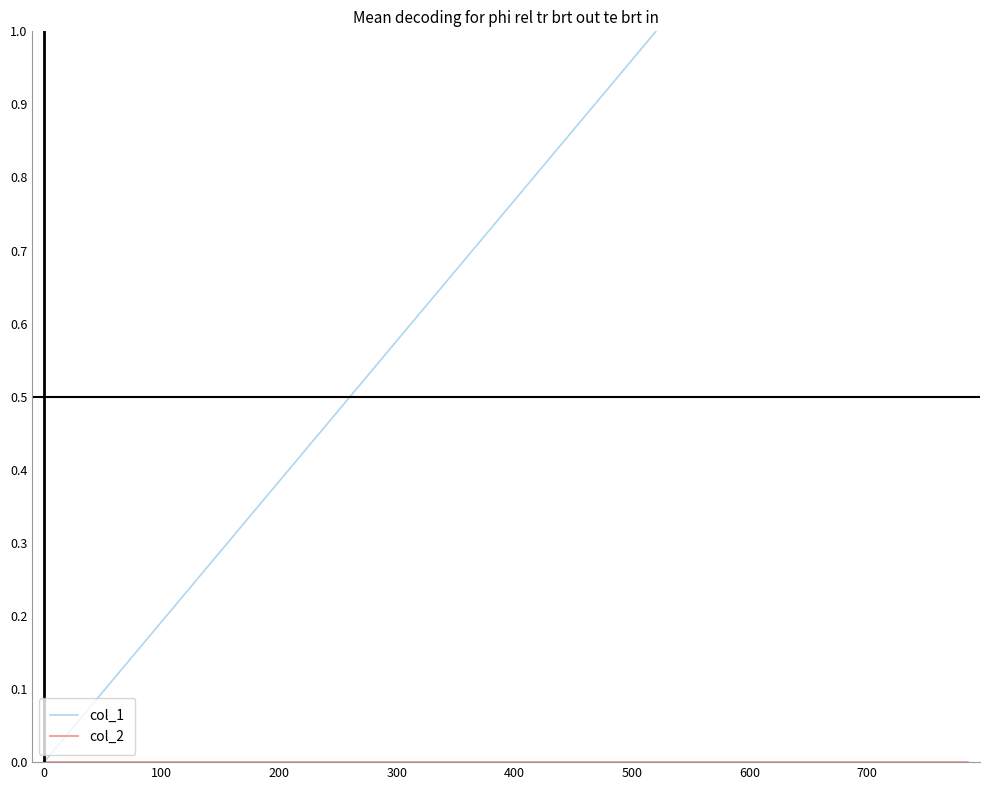

True or false: col_2 and col_1 cross at least once.

False